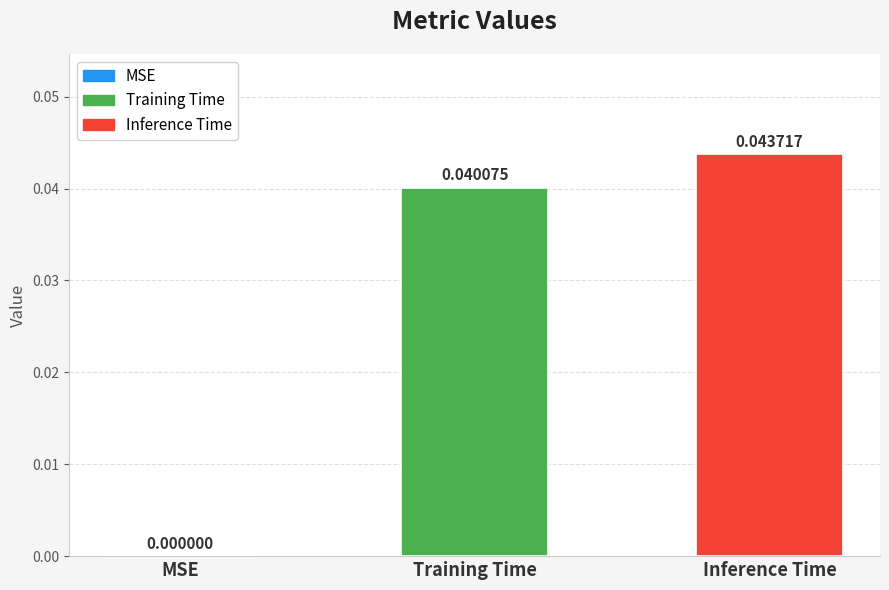

Where is the data nearest to the value 0?

MSE